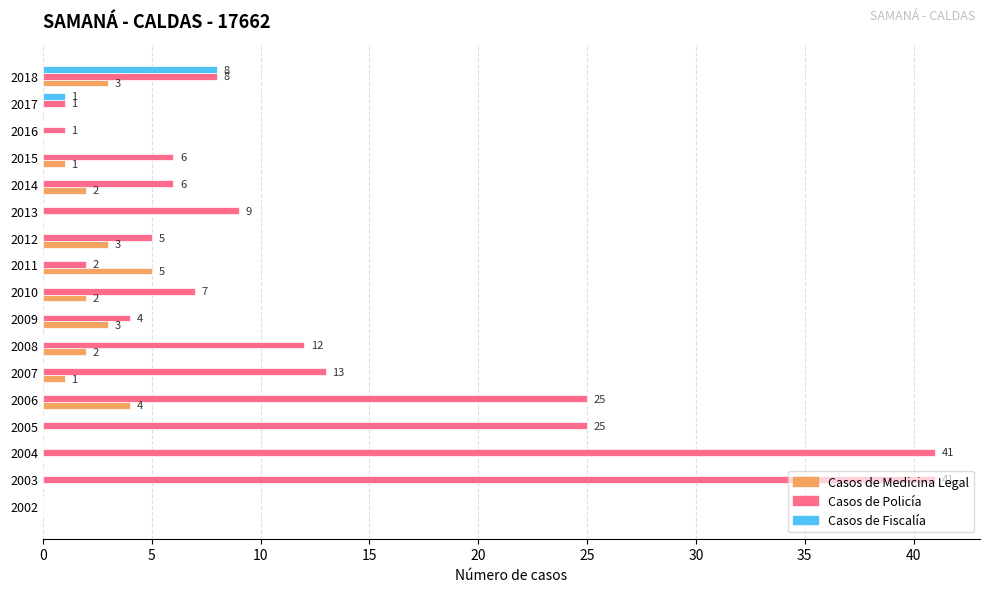

How many values in Casos de Medicina Legal are above zero?

10